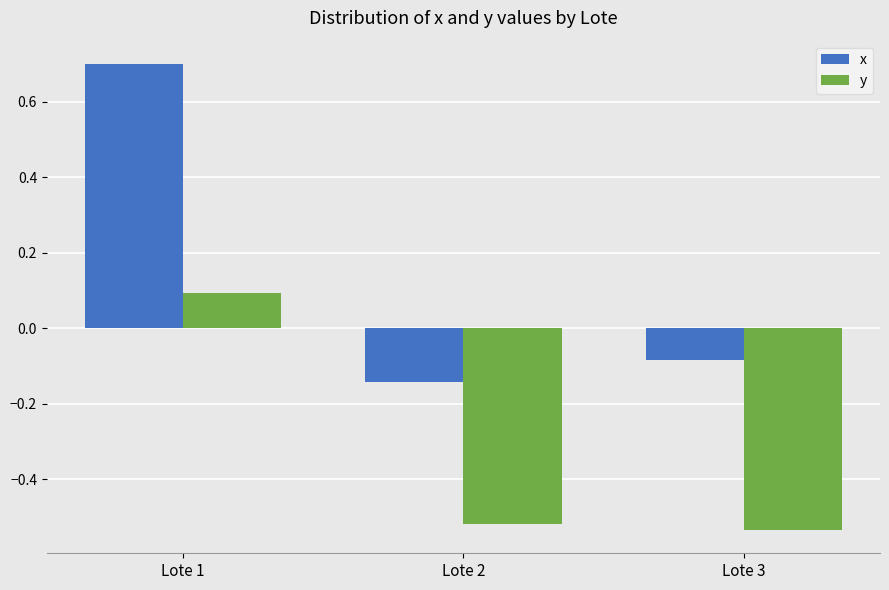

Which series has the largest total across all categories?

x